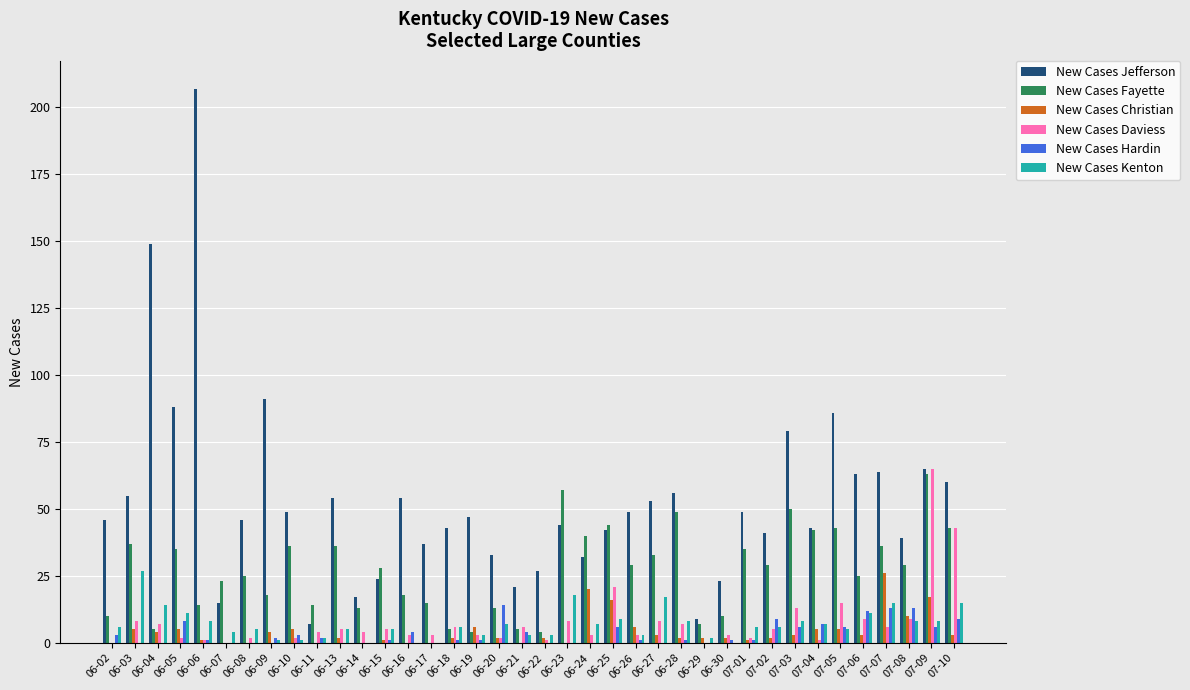

Reading right to left, transcribe all the data shown in this chart.

New Cases Jefferson: 60	65	39	64	63	86	43	79	41	49	23	9	56	53	49	42	32	44	27	21	33	47	43	37	54	24	17	54	7	49	91	46	15	207	88	149	55	46
New Cases Fayette: 43	63	29	36	25	43	42	50	29	35	10	7	49	33	29	44	40	57	4	5	13	4	5	15	18	28	13	36	14	36	18	25	23	14	35	5	37	10
New Cases Christian: 3	17	10	26	3	5	5	3	2	1	2	2	2	3	6	16	20	0	2	0	2	6	2	0	0	1	0	2	0	5	4	0	0	1	5	4	5	0
New Cases Daviess: 43	65	9	6	9	15	1	13	5	2	3	0	7	8	3	21	3	8	1	6	2	3	6	3	3	5	4	5	4	2	0	2	0	1	2	7	8	0
New Cases Hardin: 9	6	13	13	12	6	7	6	9	1	1	0	1	0	1	6	0	0	0	4	14	1	1	0	4	1	0	0	2	3	2	0	0	1	8	0	0	3
New Cases Kenton: 15	8	8	15	11	5	7	8	6	6	0	2	8	17	3	9	7	18	3	3	7	3	6	0	0	5	0	5	2	1	1	5	4	8	11	14	27	6